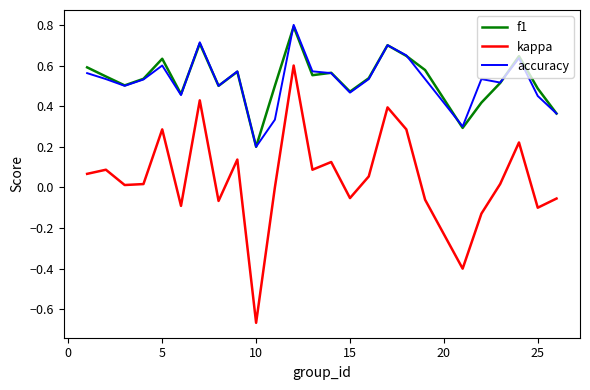

How many accuracy values are between 0 and 1?

25